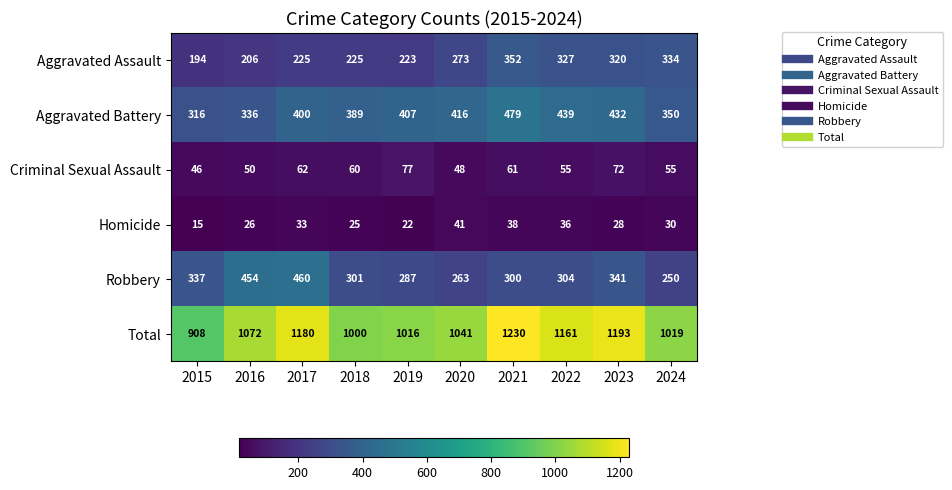

Which series has the widest spread of values?

Total